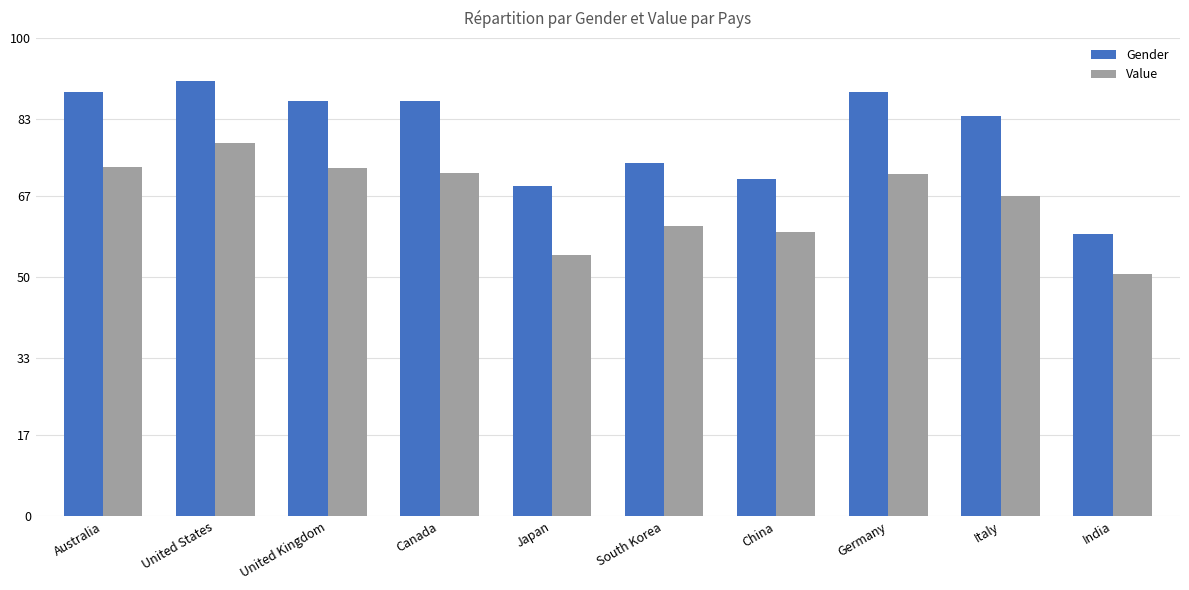

Rank the series at Japan from lowest to highest value.

Value, Gender